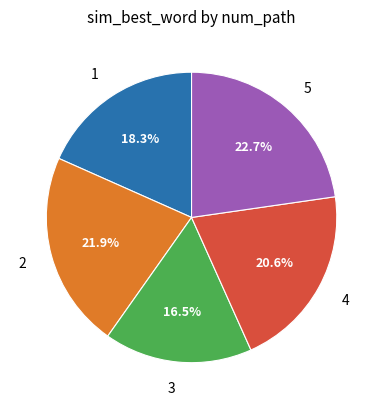

Do 2 and 3 together represent more than half of the pie?

No